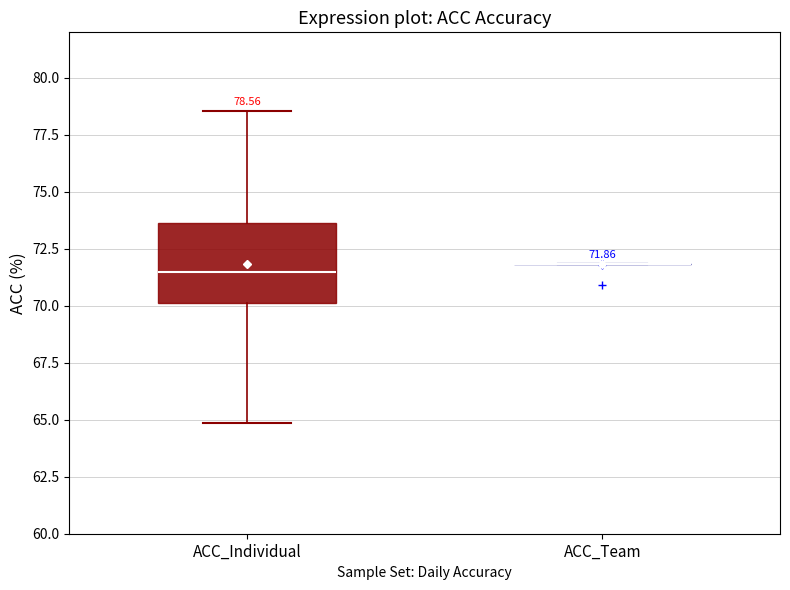

Comparing the boxes themselves (not the whiskers), which one is the tallest?

ACC_Individual